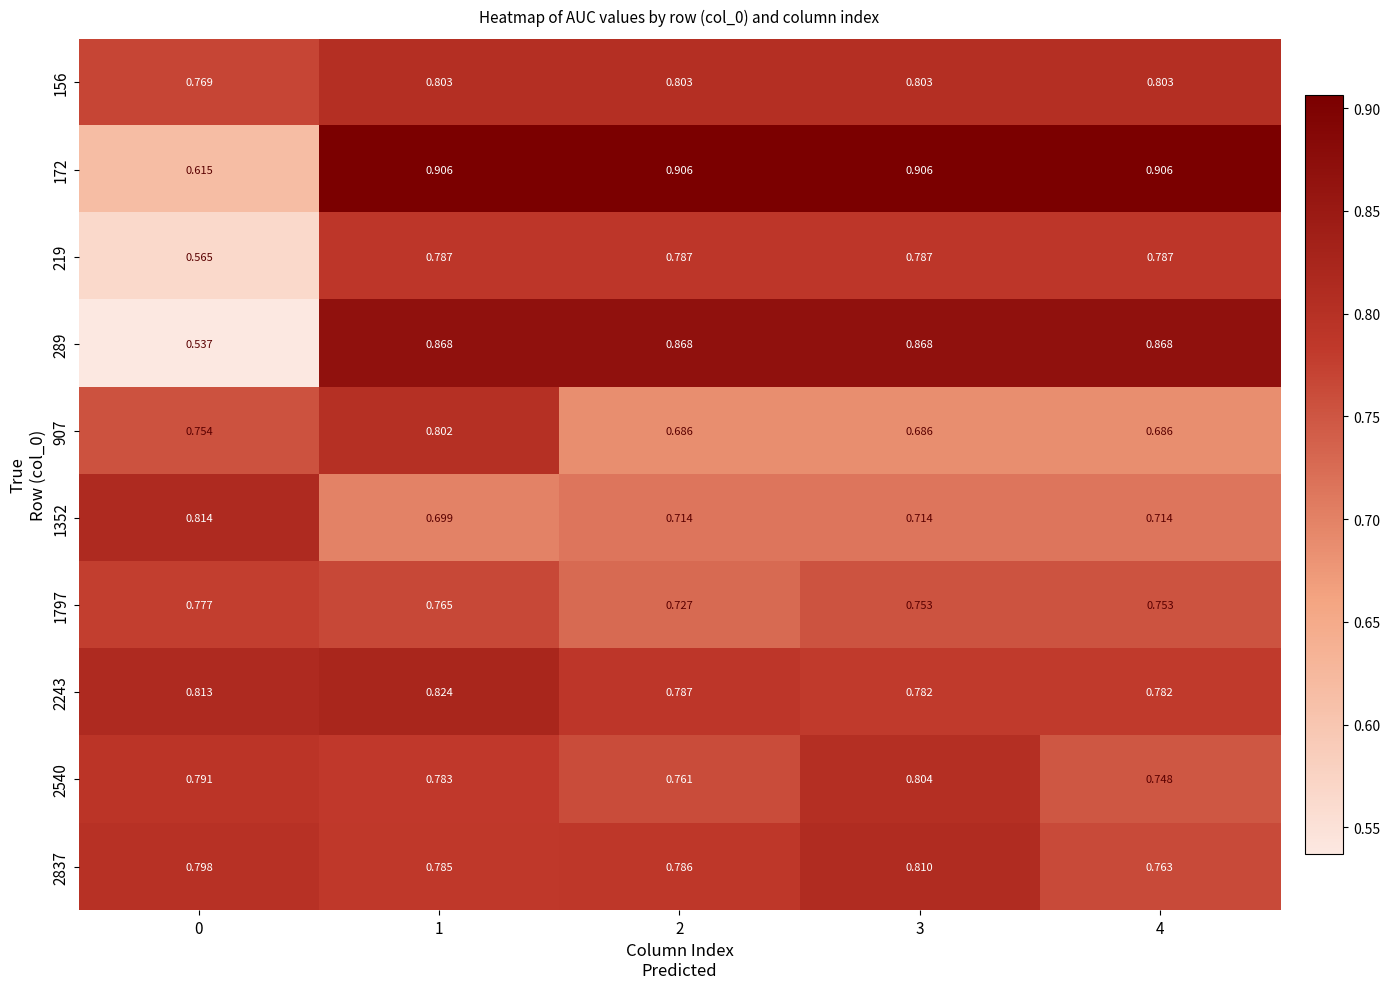

At how many categories does at least one series exceed 0?

5